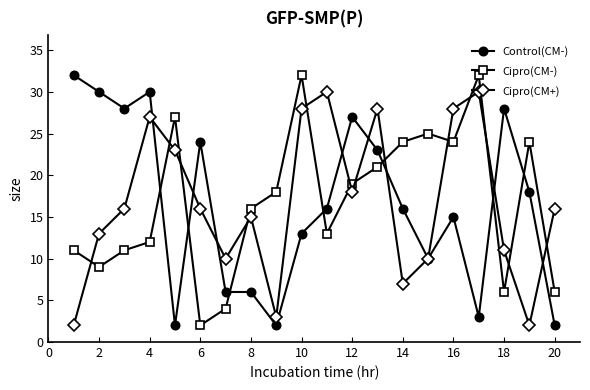

In Cipro(CM-), how many points are higher than both neighbors (excluding endpoints)?

5